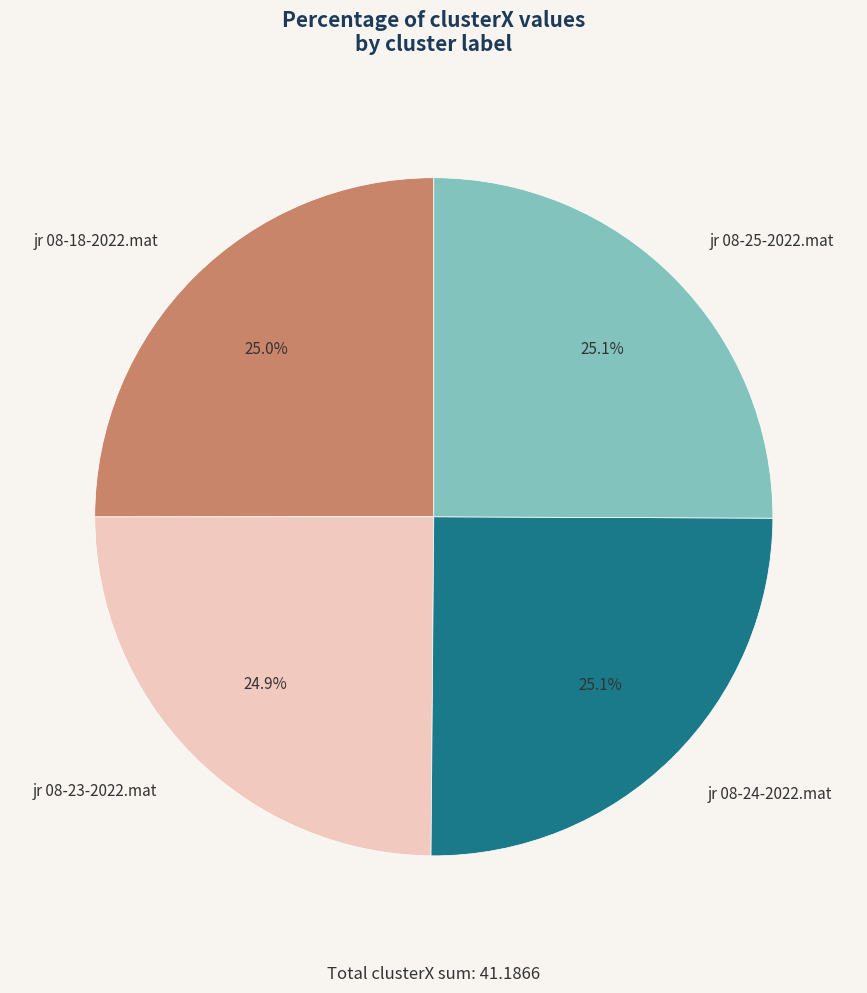

Count the number of slices in the pie.

4